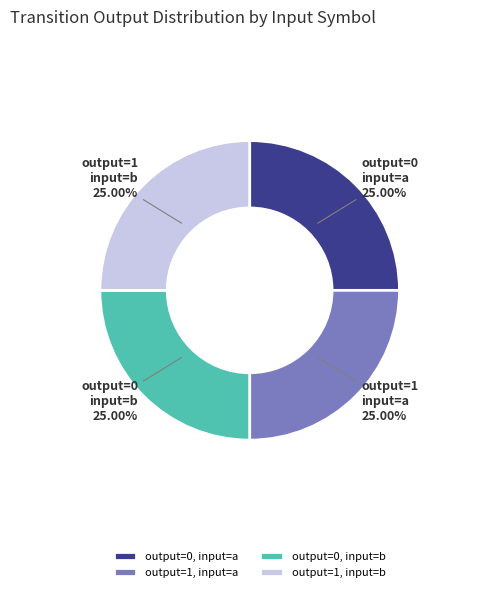

Does output=0, input=b represent more than half of the total?

No